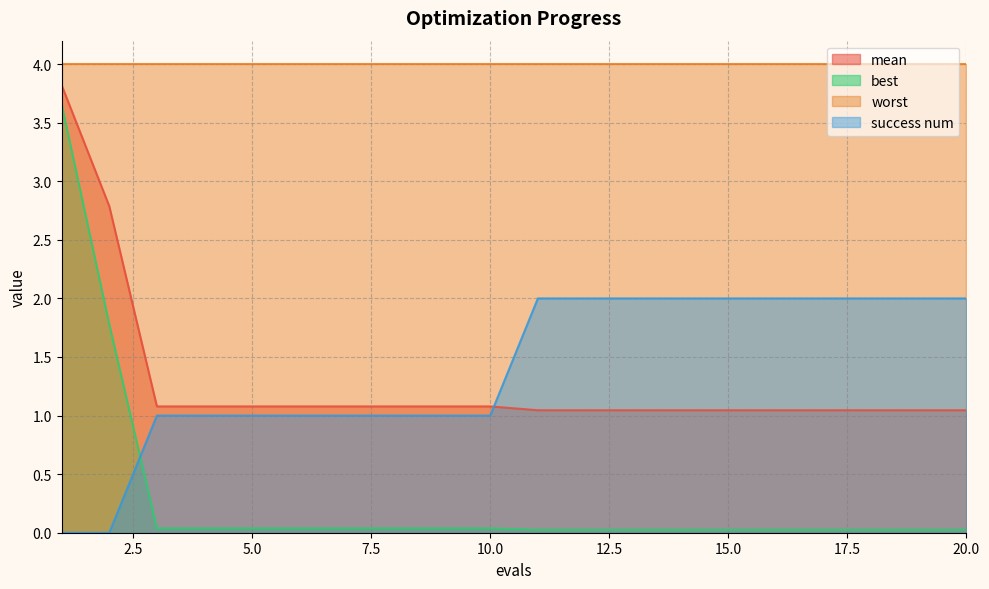

Which series has the largest range (max minus min)?

best